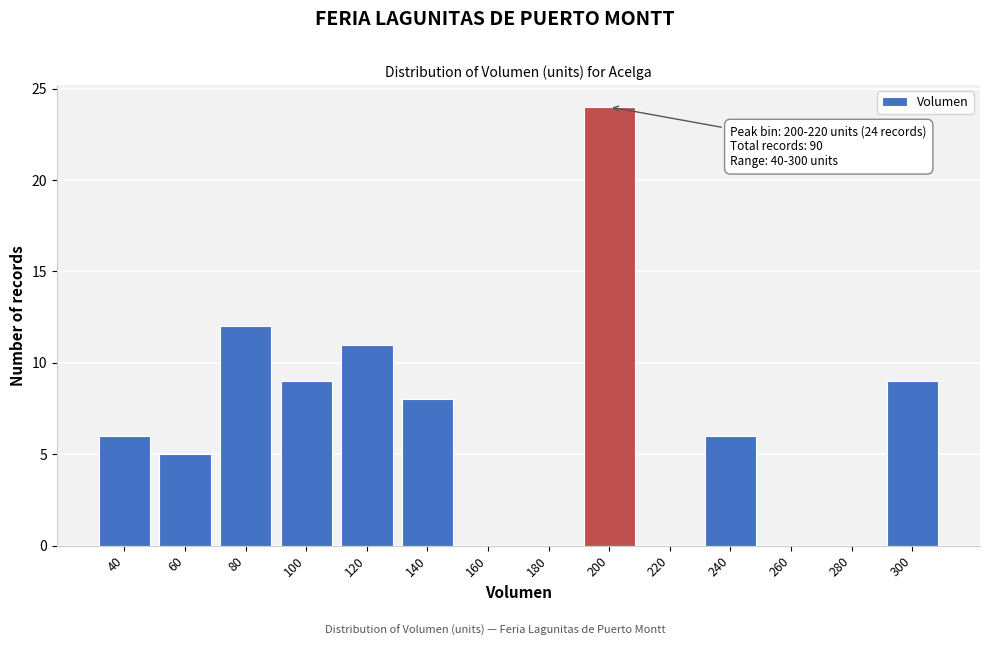

Reading left to right, transcribe all the data shown in this chart.

40=6	60=5	80=12	100=9	120=11	140=8	160=0	180=0	200=24	220=0	240=6	260=0	280=0	300=9